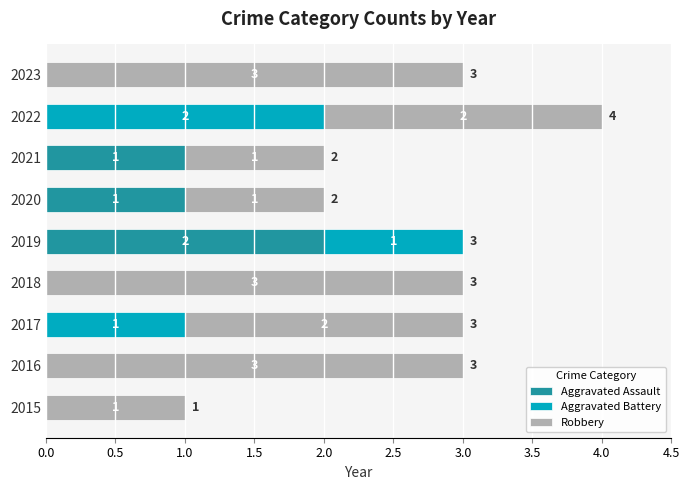

What is the sum of all Aggravated Assault values?

4